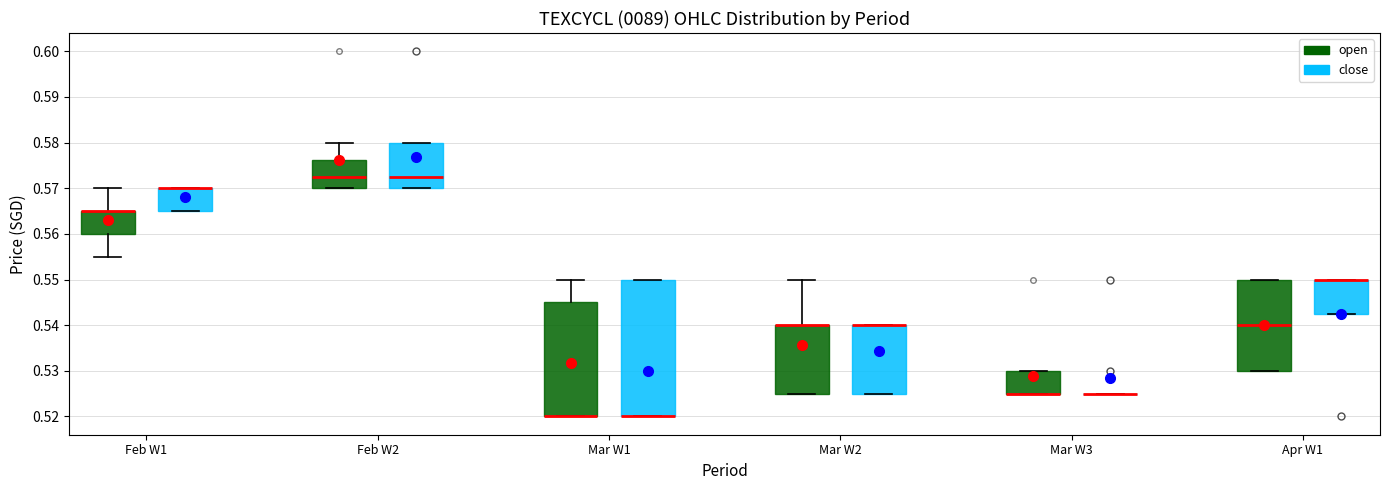

Where is the upper edge of the box for Mar W3 (open) on the y-axis? The values are not printed on the chart, so give them approximately, as read against the axis.

0.530